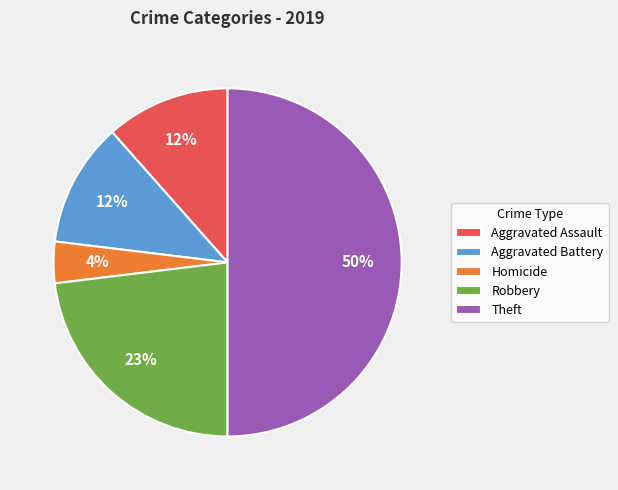

True or false: Homicide accounts for 12% of the total.

False